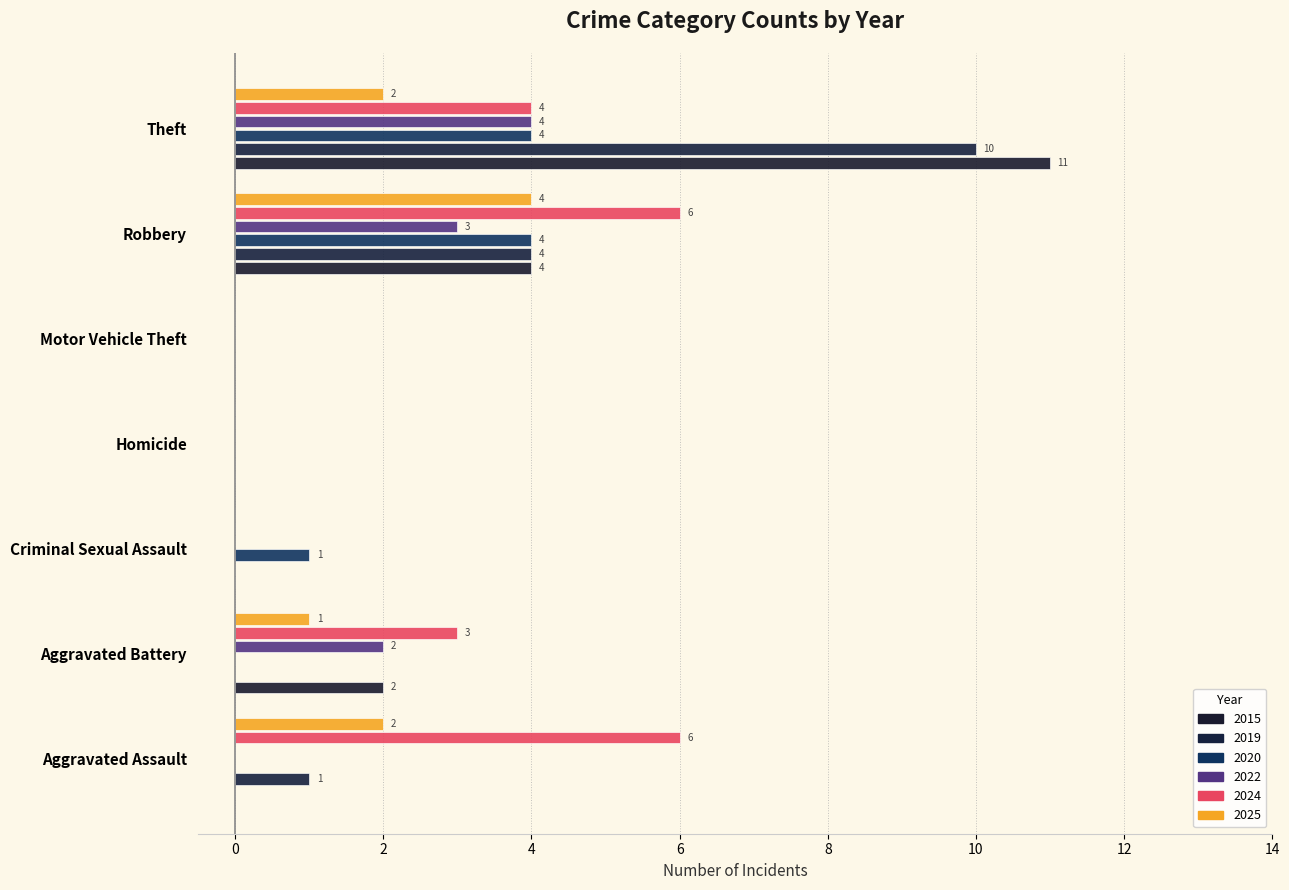

Reading left to right, transcribe all the data shown in this chart.

2015: Aggravated Assault=0	Aggravated Battery=2	Criminal Sexual Assault=0	Homicide=0	Motor Vehicle Theft=0	Robbery=4	Theft=11
2019: Aggravated Assault=1	Aggravated Battery=0	Criminal Sexual Assault=0	Homicide=0	Motor Vehicle Theft=0	Robbery=4	Theft=10
2020: Aggravated Assault=0	Aggravated Battery=0	Criminal Sexual Assault=1	Homicide=0	Motor Vehicle Theft=0	Robbery=4	Theft=4
2022: Aggravated Assault=0	Aggravated Battery=2	Criminal Sexual Assault=0	Homicide=0	Motor Vehicle Theft=0	Robbery=3	Theft=4
2024: Aggravated Assault=6	Aggravated Battery=3	Criminal Sexual Assault=0	Homicide=0	Motor Vehicle Theft=0	Robbery=6	Theft=4
2025: Aggravated Assault=2	Aggravated Battery=1	Criminal Sexual Assault=0	Homicide=0	Motor Vehicle Theft=0	Robbery=4	Theft=2